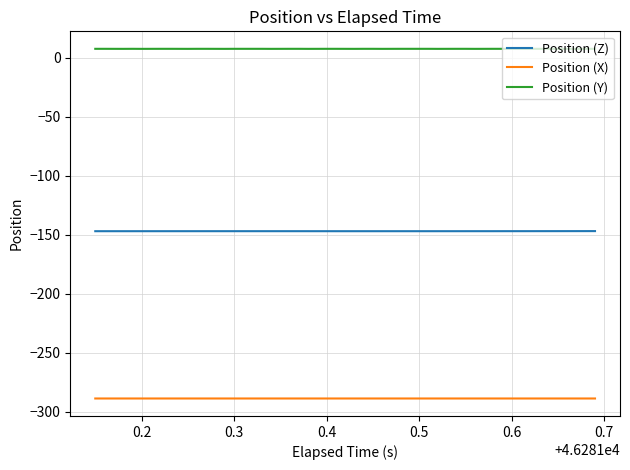

Does the chart display data point markers on the line(s)?

No